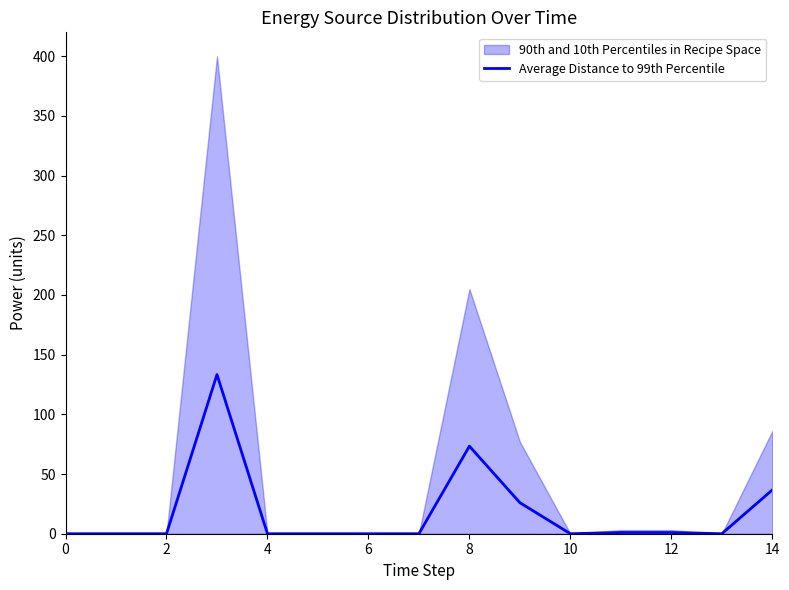

Is it true that the value at 2 is 0.0?

True